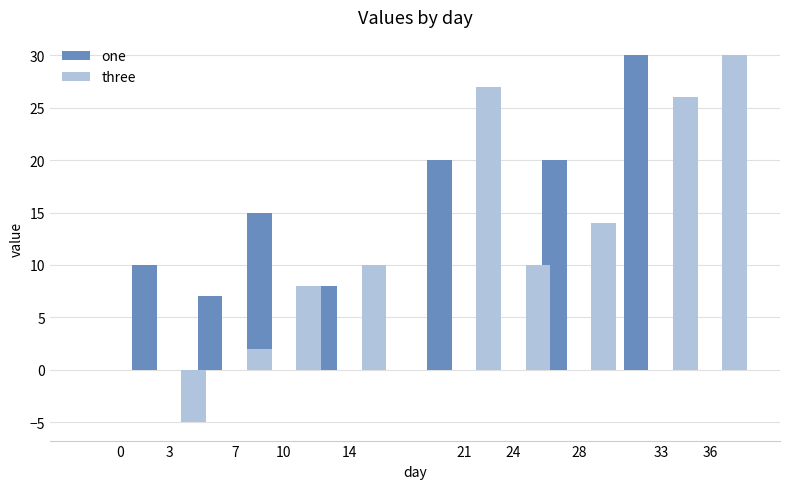

List the labels in order of three value, smallest first.

3, 0, 7, 10, 14, 24, 28, 33, 21, 36